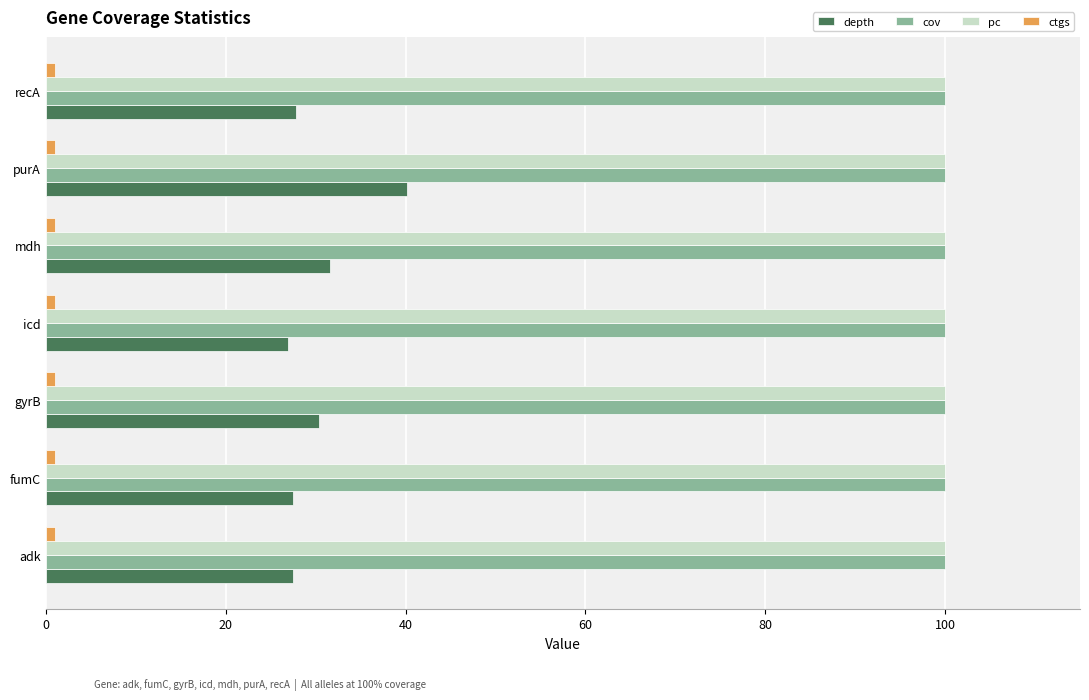

What is the difference between the maximum and second lowest values in the depth series?

12.6